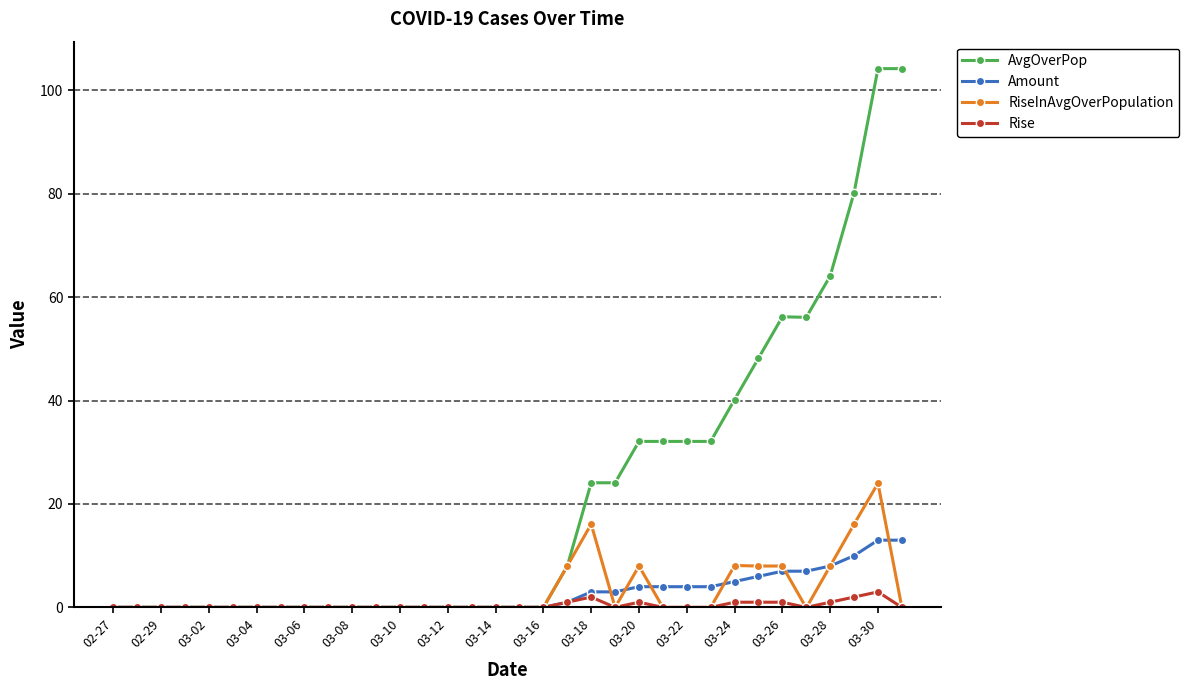

Which series has the widest spread of values?

AvgOverPop